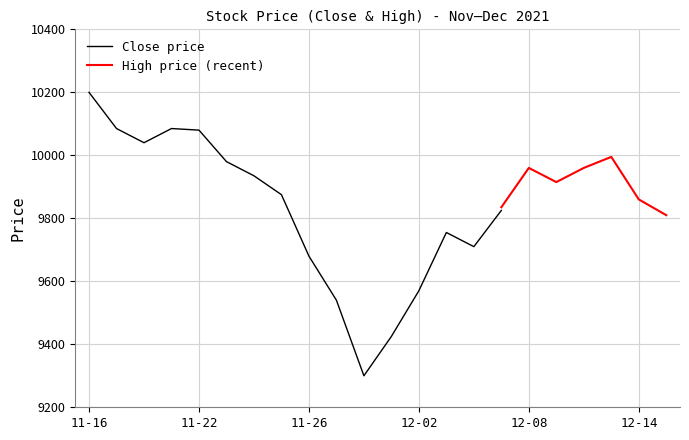

Does the chart have visible grid lines?

Yes